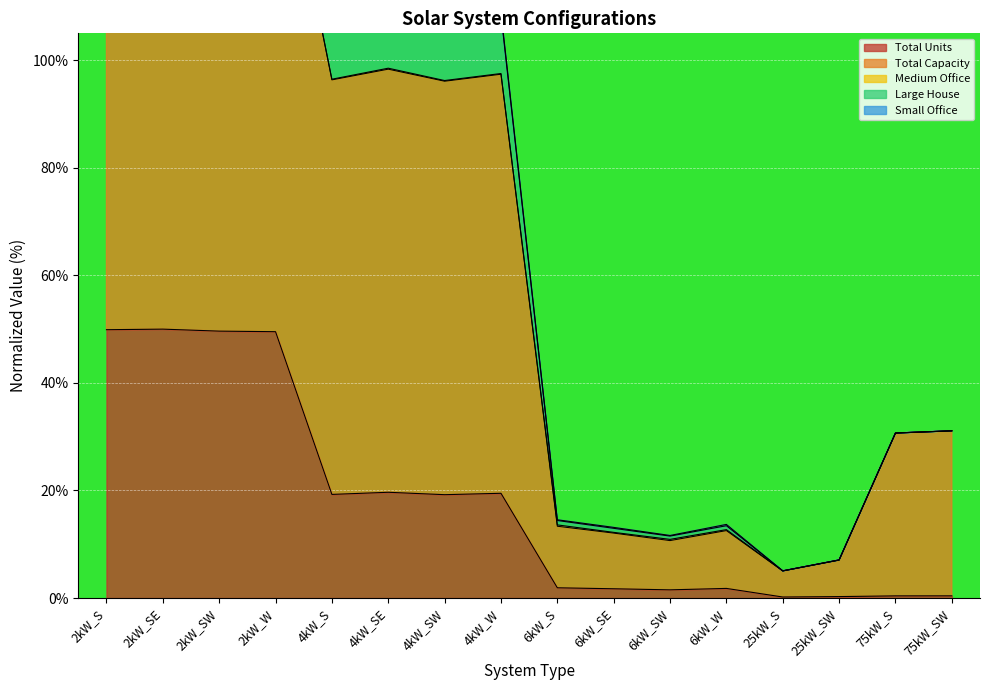

True or false: Total Capacity has a value of 12.7 at 6kW_W.

True